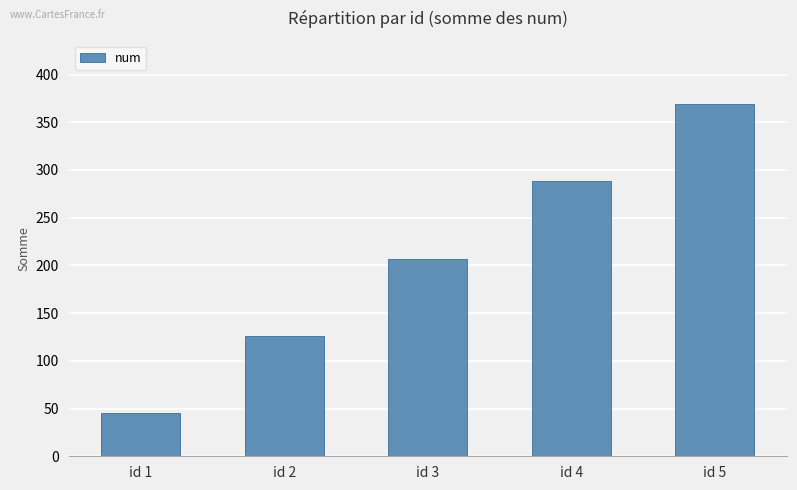

Count the number of data series in this chart.

1